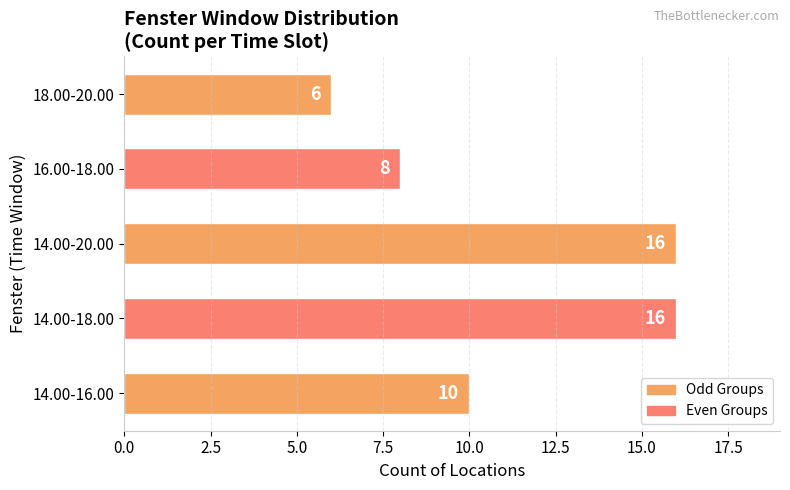

Count the number of data series in this chart.

1